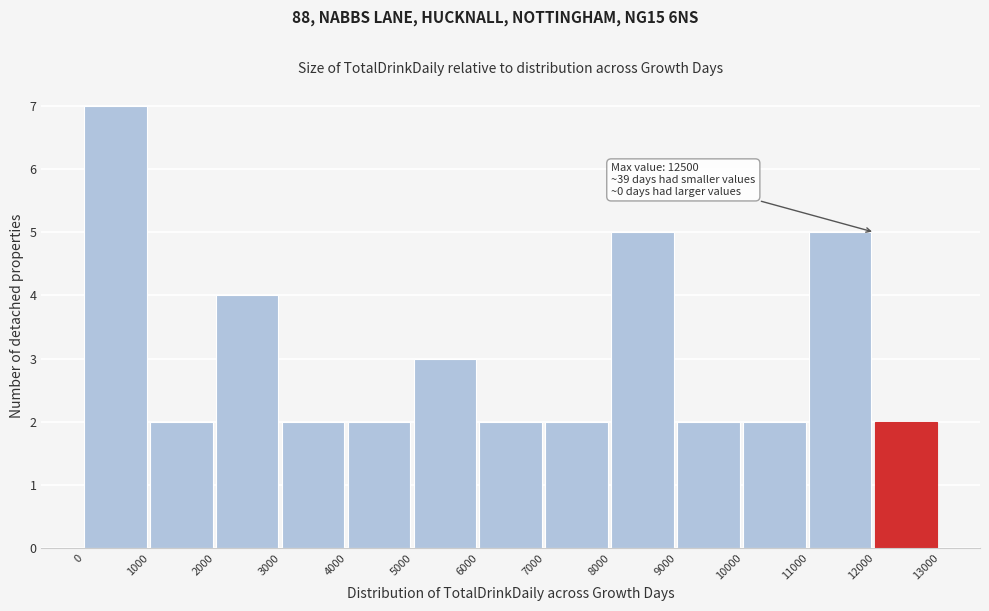

Over which range of the x-axis is the bar tallest?

0 to 1000